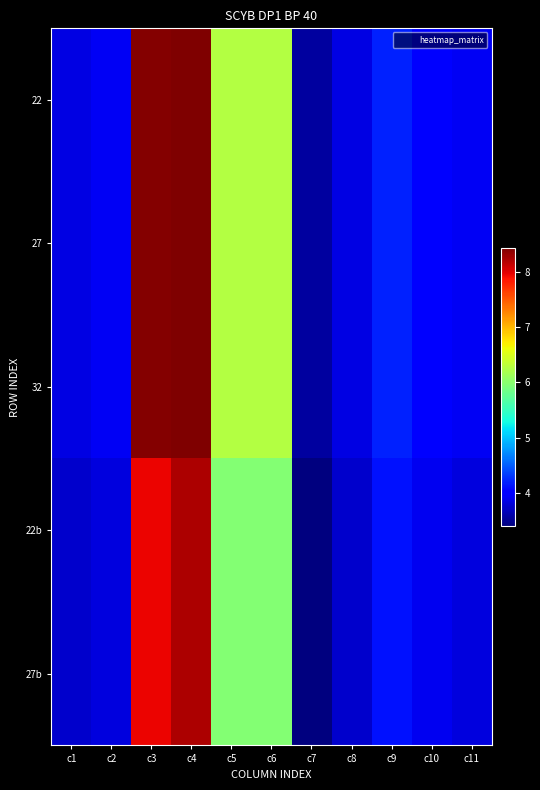

What is the maximum value shown in the chart?

8.4